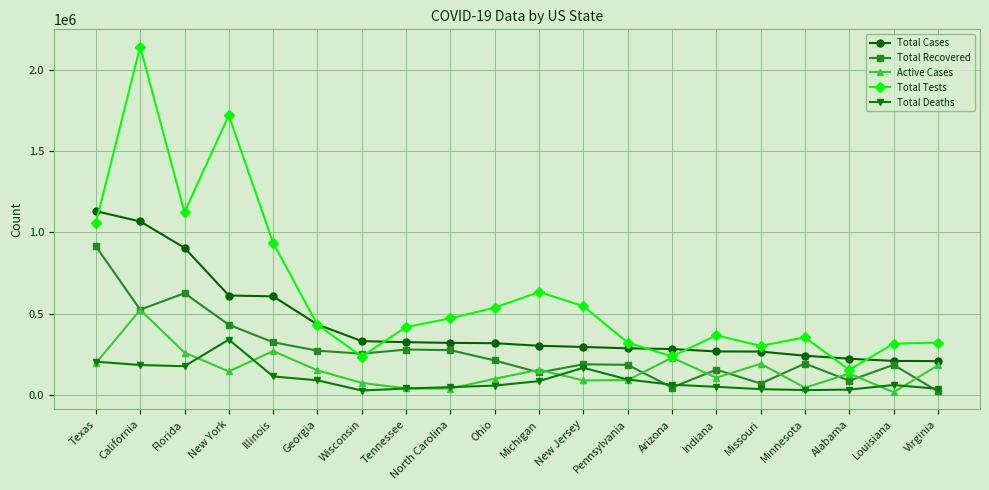

Count the number of categories in the chart.

20